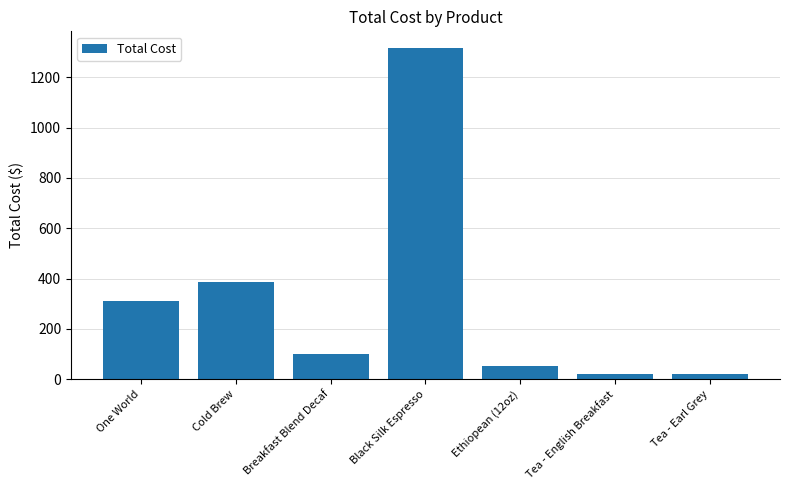

What is the average value?

315.2